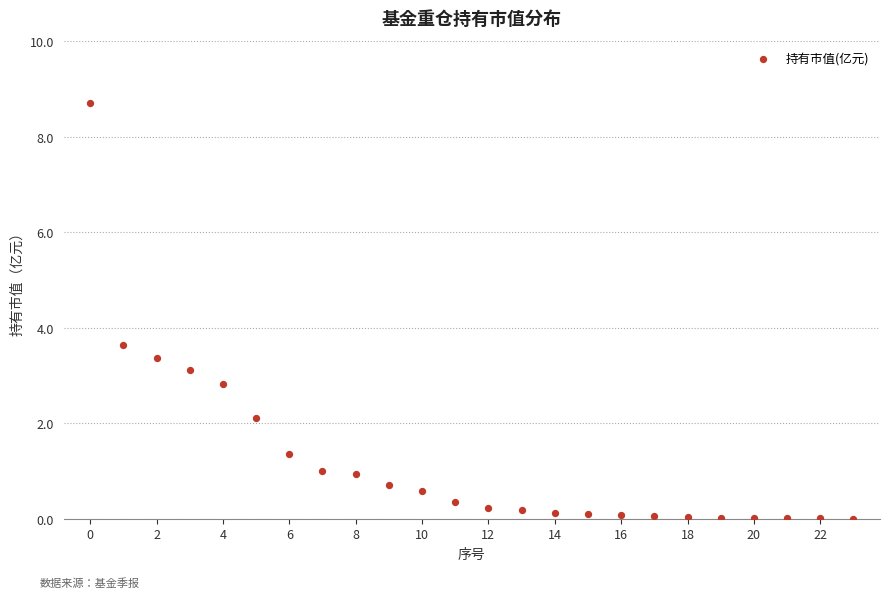

What Y value in the scatter plot is closest to 4?

3.6